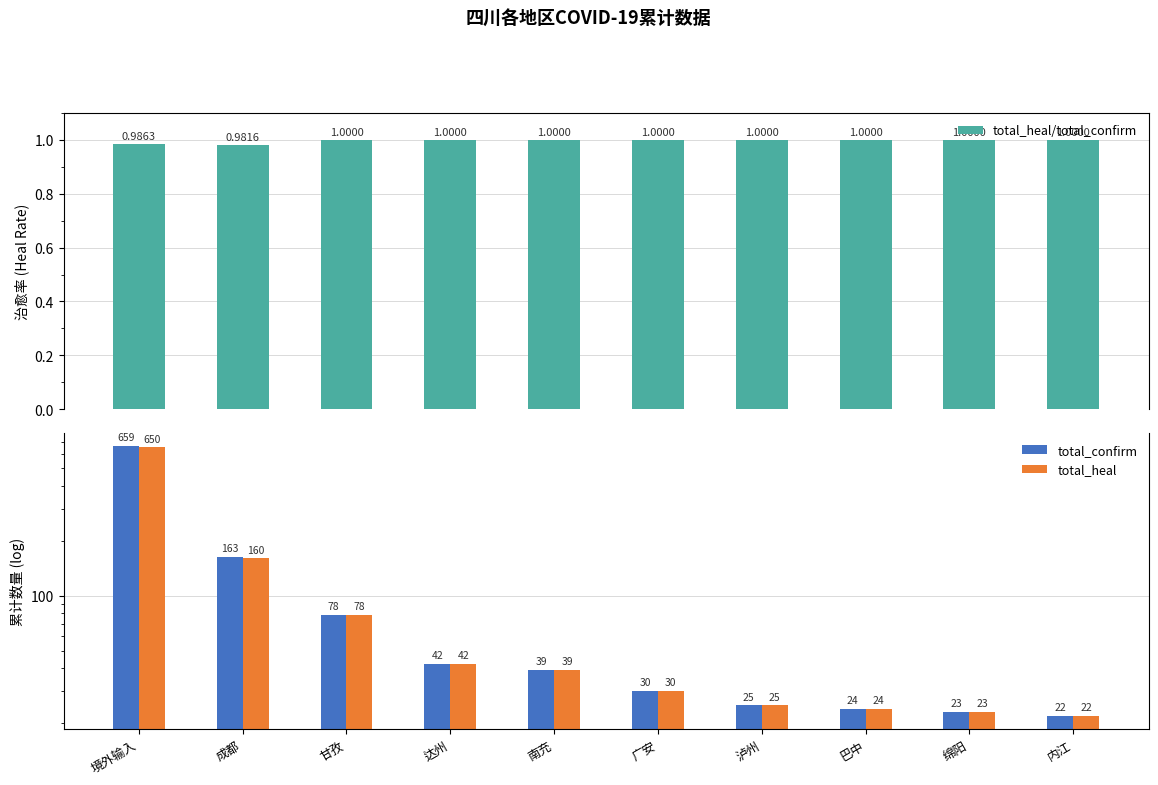

What is the greatest value displayed?

659.0